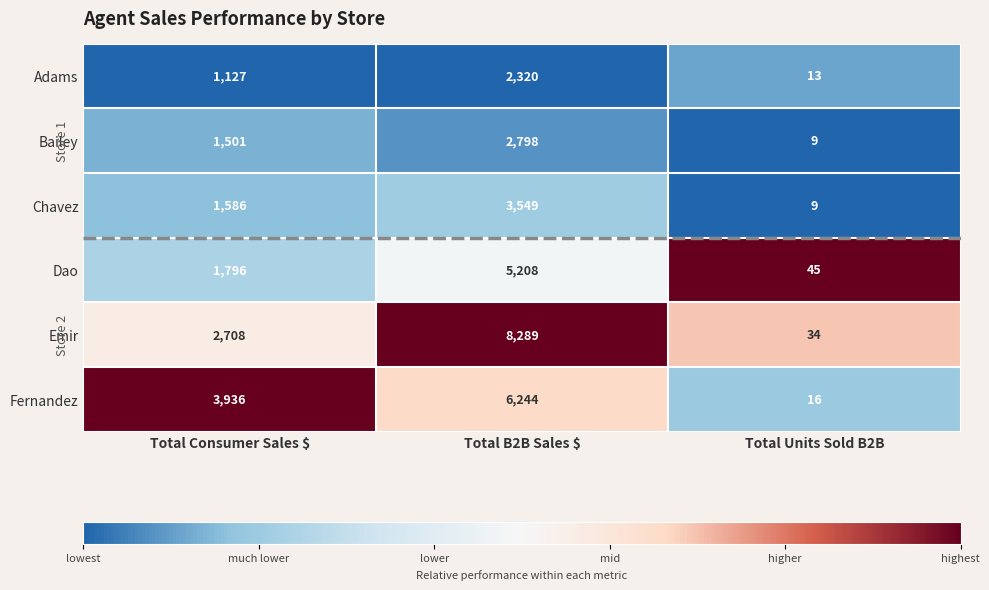

Rank the series at Total B2B Sales $ from lowest to highest value.

Adams, Bailey, Chavez, Dao, Fernandez, Emir